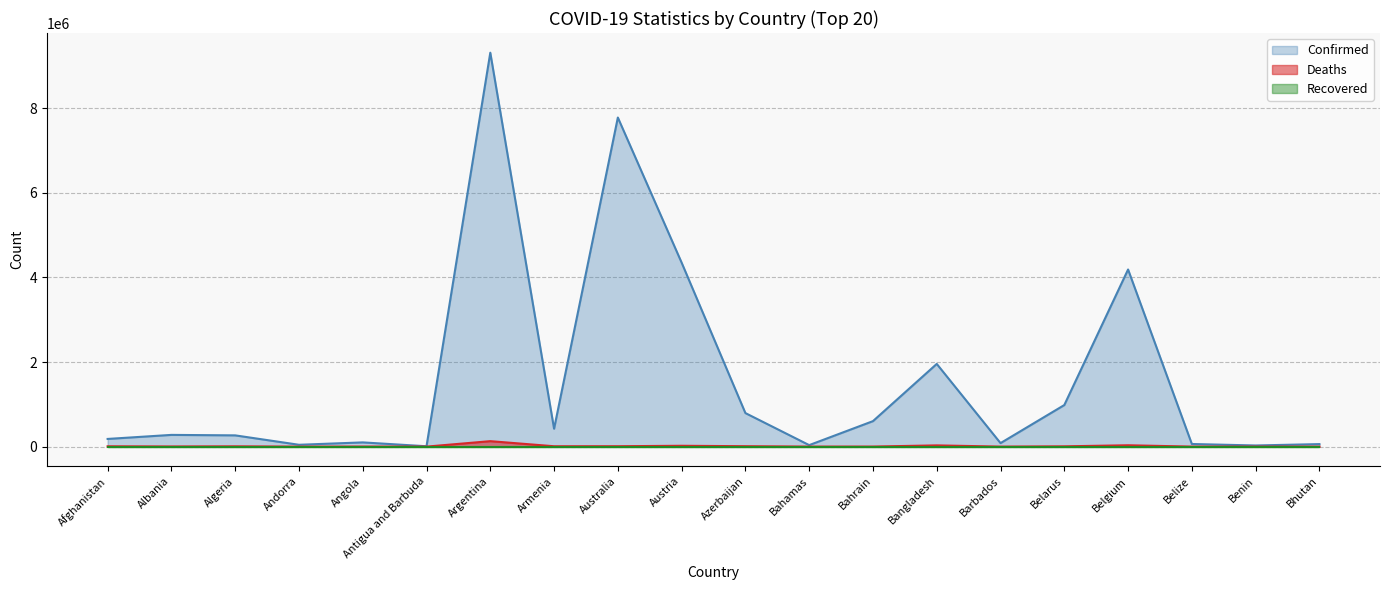

Which category has the highest value across all series?

Argentina